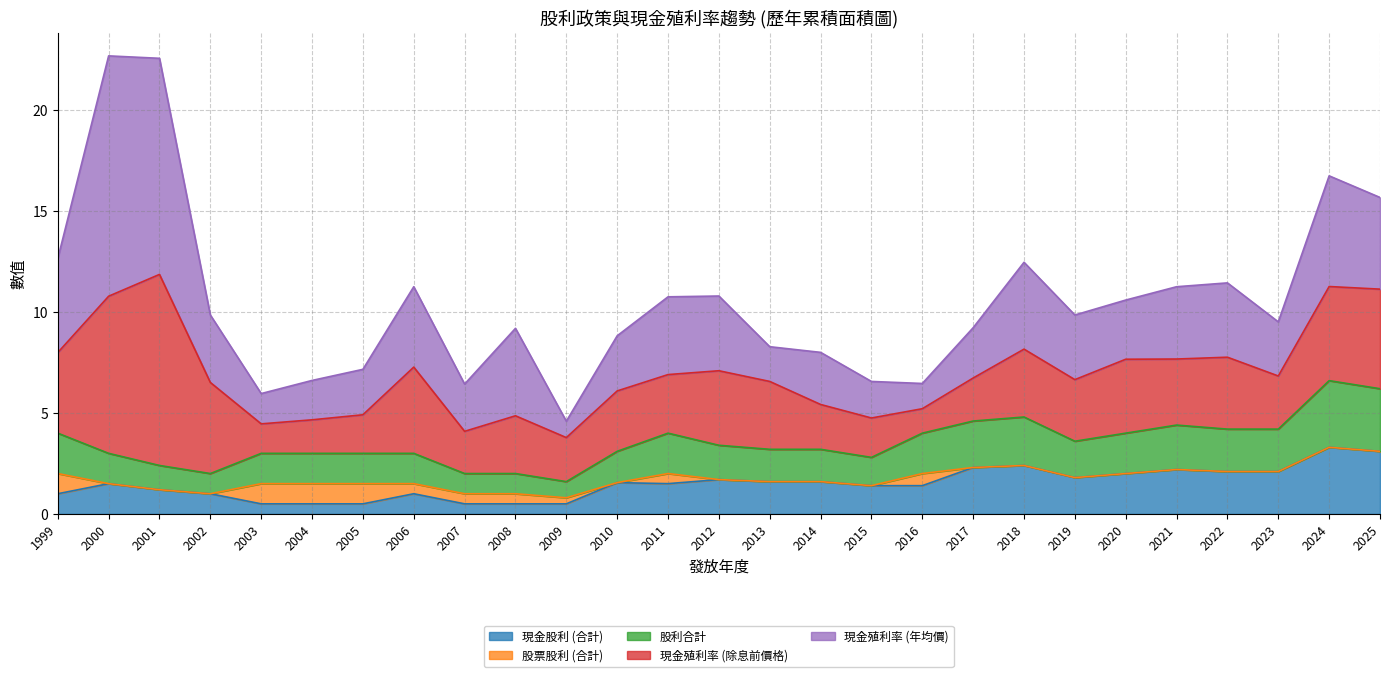

Reading left to right, extract all data points from this chart.

現金股利 (合計): 1999=1.0	2000=1.5	2001=1.2	2002=1.0	2003=0.5	2004=0.5	2005=0.5	2006=1.0	2007=0.5	2008=0.5	2009=0.5	2010=1.6	2011=1.5	2012=1.7	2013=1.6	2014=1.6	2015=1.4	2016=1.4	2017=2.3	2018=2.4	2019=1.8	2020=2.0	2021=2.2	2022=2.1	2023=2.1	2024=3.3	2025=3.1
股票股利 (合計): 1999=1.0	2000=0.0	2001=0.0	2002=0.0	2003=1.0	2004=1.0	2005=1.0	2006=0.5	2007=0.5	2008=0.5	2009=0.3	2010=0.0	2011=0.5	2012=0.0	2013=0.0	2014=0.0	2015=0.0	2016=0.6	2017=0.0	2018=0.0	2019=0.0	2020=0.0	2021=0.0	2022=0.0	2023=0.0	2024=0.0	2025=0.0
股利合計: 1999=2.0	2000=1.5	2001=1.2	2002=1.0	2003=1.5	2004=1.5	2005=1.5	2006=1.5	2007=1.0	2008=1.0	2009=0.8	2010=1.6	2011=2.0	2012=1.7	2013=1.6	2014=1.6	2015=1.4	2016=2.0	2017=2.3	2018=2.4	2019=1.8	2020=2.0	2021=2.2	2022=2.1	2023=2.1	2024=3.3	2025=3.1
現金殖利率 (除息前價格): 1999=4.0	2000=7.8	2001=9.5	2002=4.5	2003=1.5	2004=1.7	2005=1.9	2006=4.3	2007=2.1	2008=2.9	2009=2.2	2010=3.0	2011=2.9	2012=3.7	2013=3.4	2014=2.2	2015=1.9	2016=1.2	2017=2.1	2018=3.4	2019=3.0	2020=3.7	2021=3.3	2022=3.6	2023=2.6	2024=4.7	2025=4.9
現金殖利率 (年均價): 1999=4.7	2000=11.9	2001=10.7	2002=3.3	2003=1.5	2004=1.9	2005=2.2	2006=4.0	2007=2.3	2008=4.3	2009=0.8	2010=2.7	2011=3.9	2012=3.7	2013=1.7	2014=2.6	2015=1.8	2016=1.2	2017=2.5	2018=4.3	2019=3.2	2020=2.9	2021=3.6	2022=3.7	2023=2.7	2024=5.5	2025=4.5